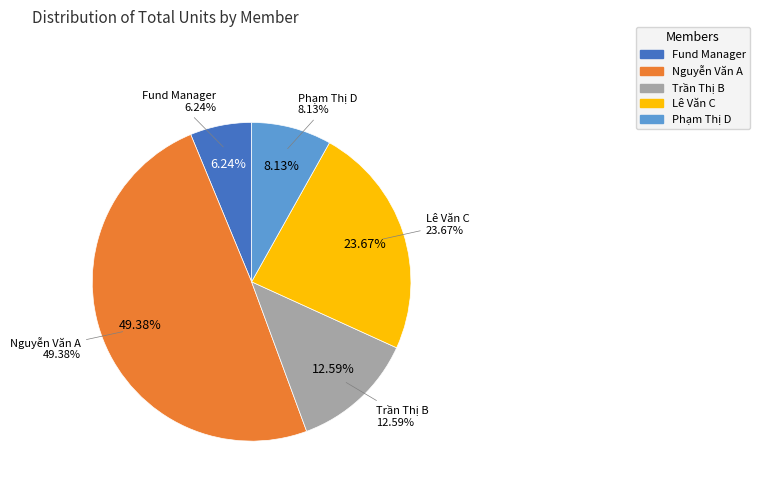

To the nearest percent, what is the combined percentage of Lê Văn C and Fund Manager?

30%